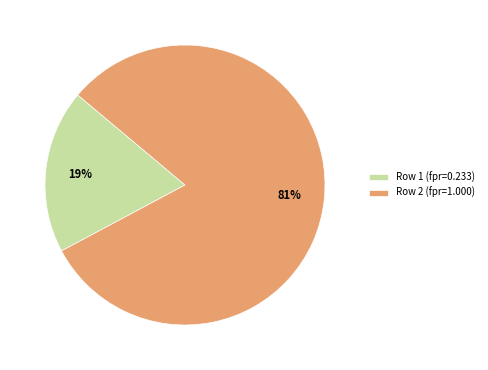

Is the sum of Row 1 (fpr=0.233) and Row 2 (fpr=1.000) greater than half?

Yes